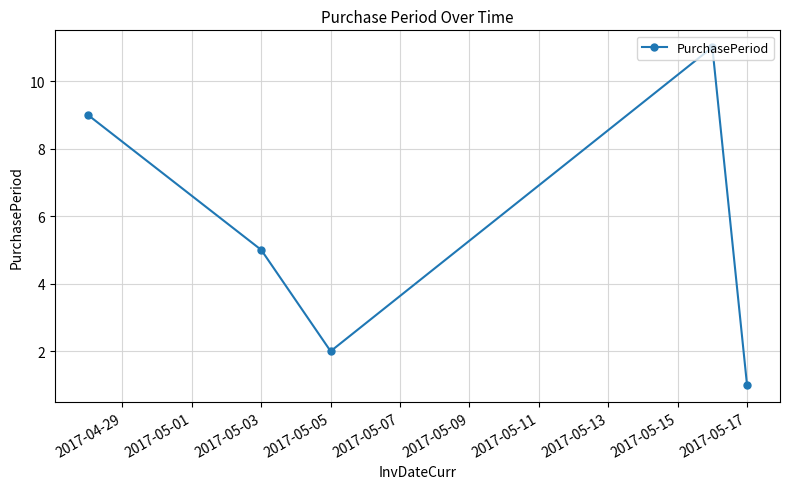

What is the average value?

6